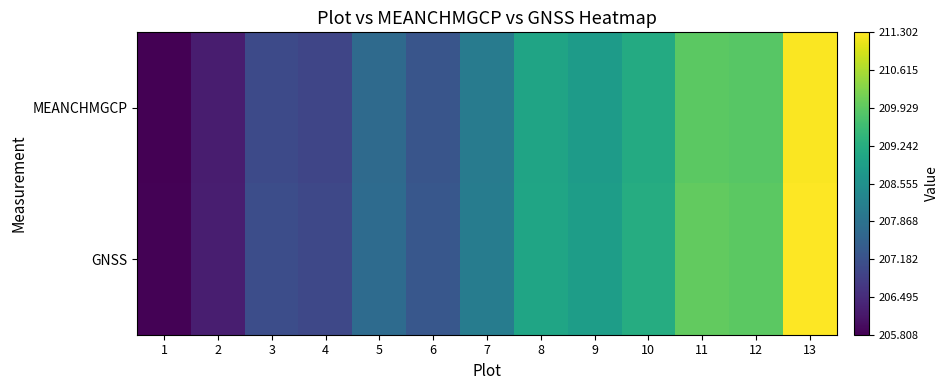

Which series has the widest spread of values?

GNSS